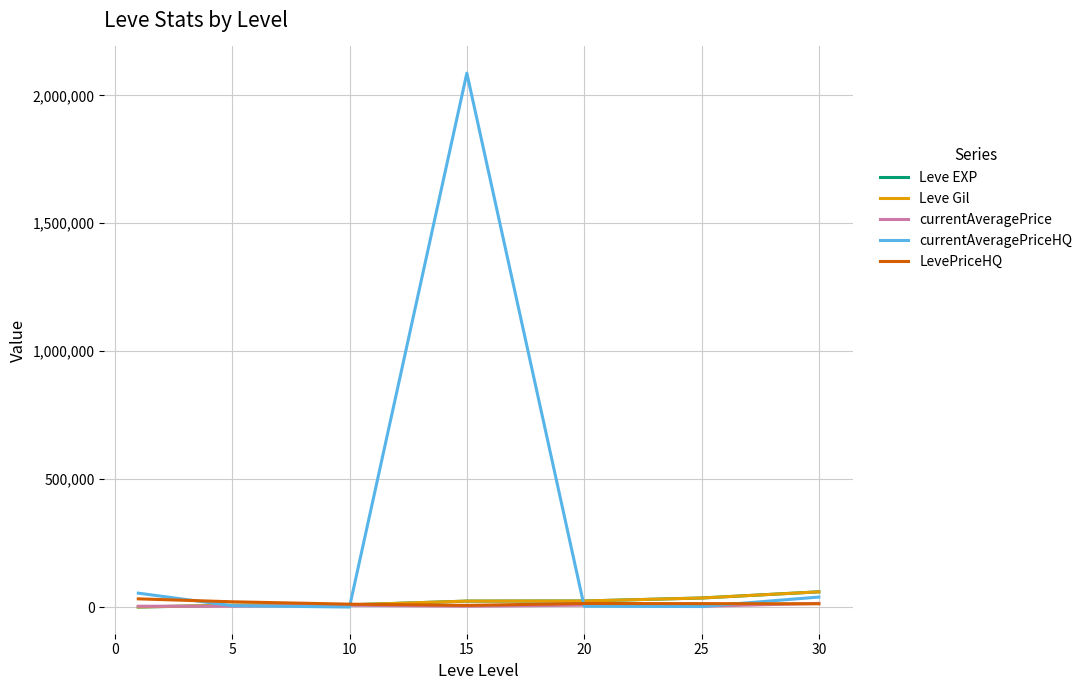

What is the maximum value shown in the chart?

2086883.8